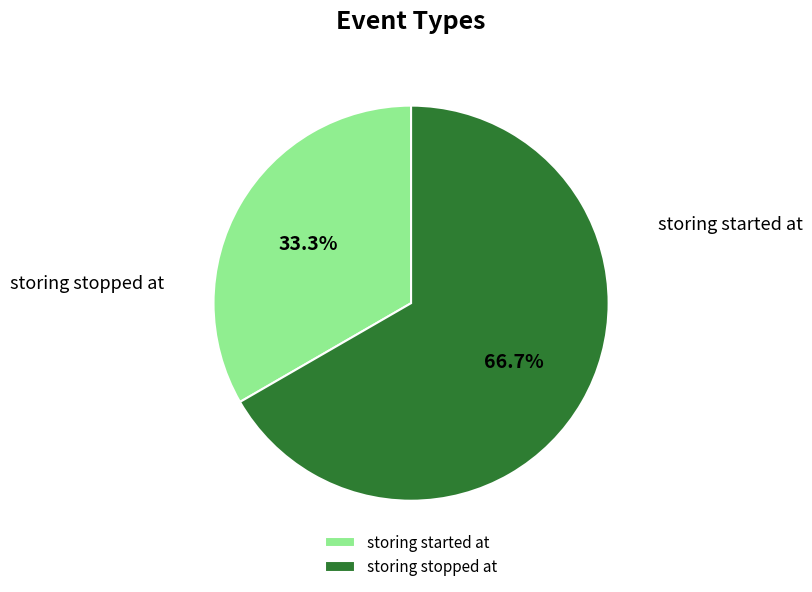

How many segments does this pie chart have?

2